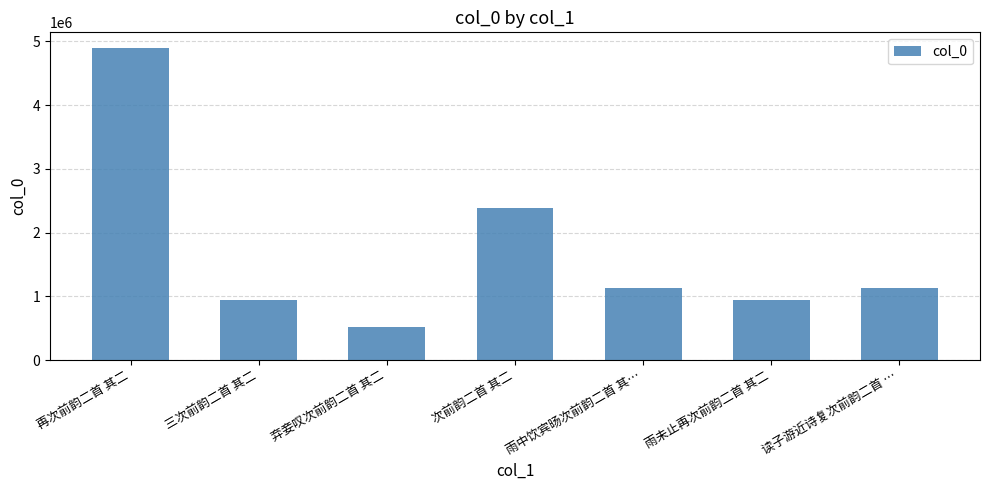

Is it true that the value at 雨未止再次前韵二首 其二 is 943995?

True